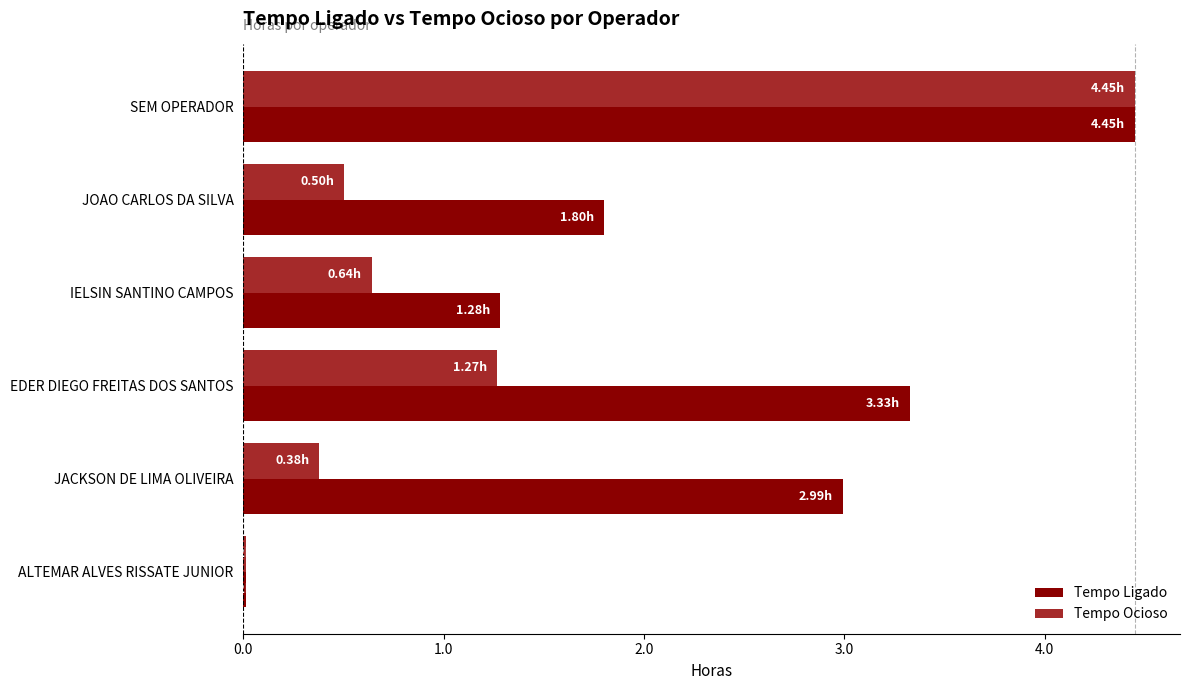

List the series in order of their overall mean, highest first.

Tempo Ligado, Tempo Ocioso